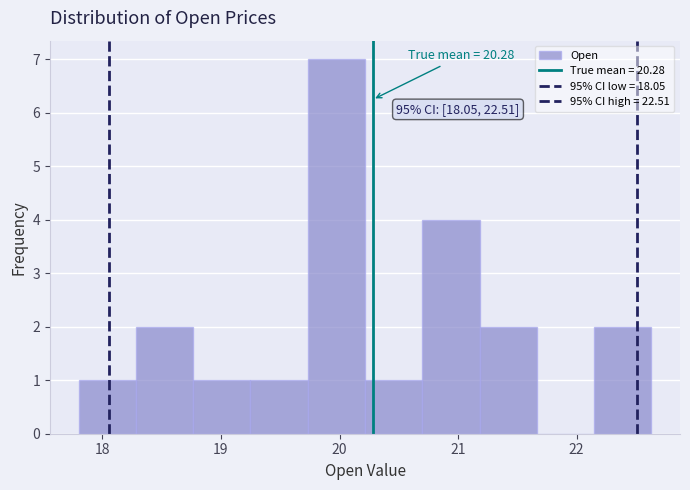

Over which range of the x-axis is the bar tallest?

19.7 to 20.2